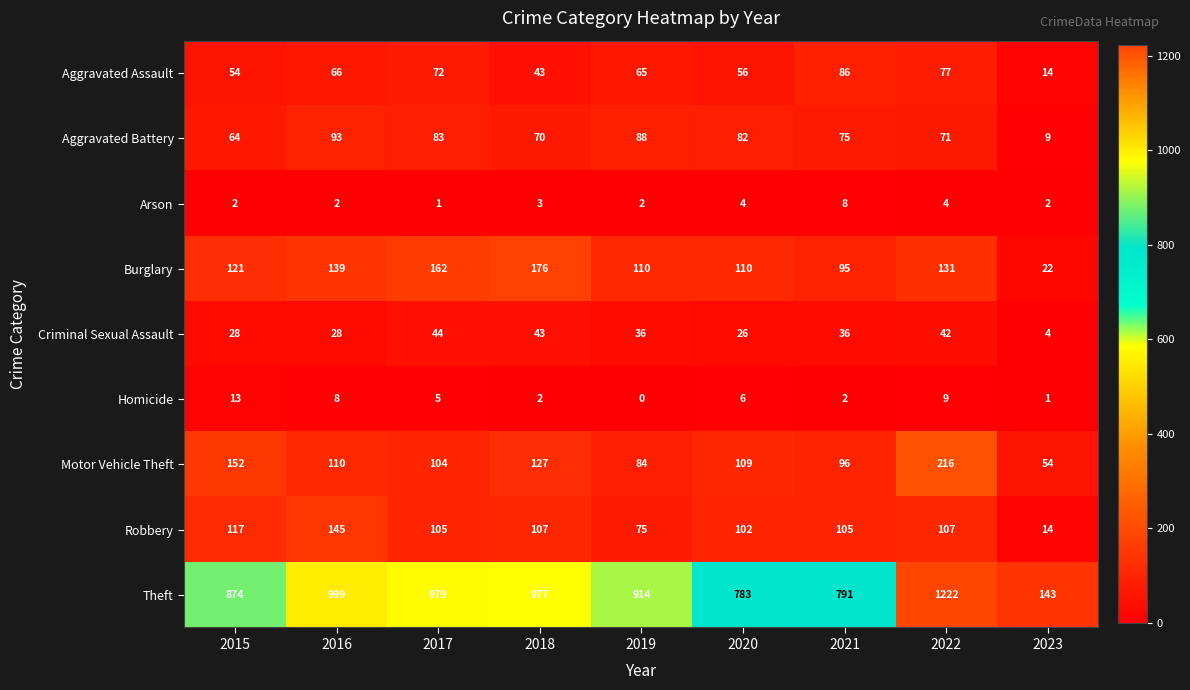

Read the Arson value at 2018.

3